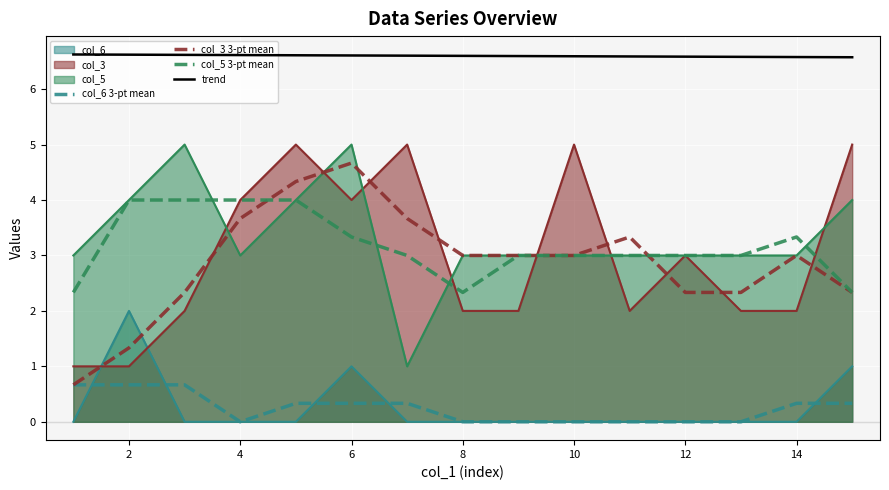

Is the value of col_3 at 2 greater than the value of trend at 6?

No